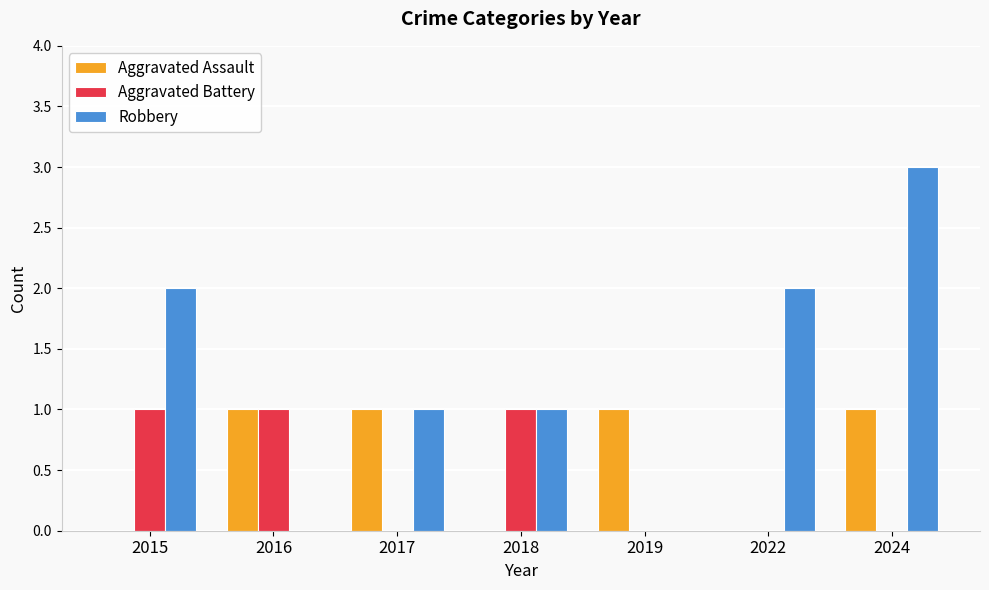

The Aggravated Assault series shows 0 at 2015. True or false?

True